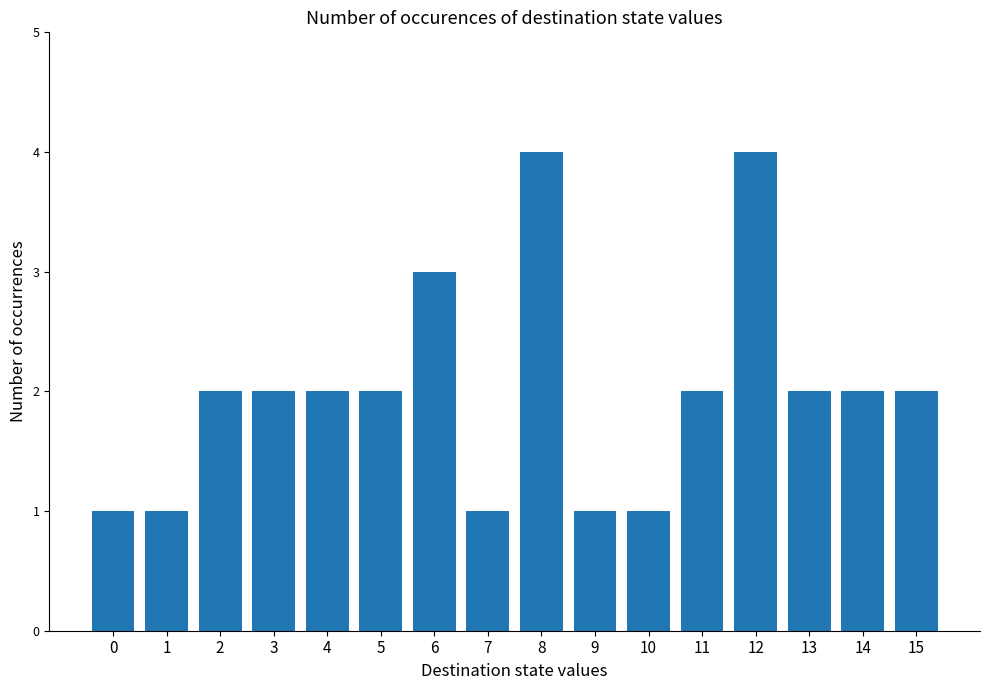

What is the sum of all values?

32